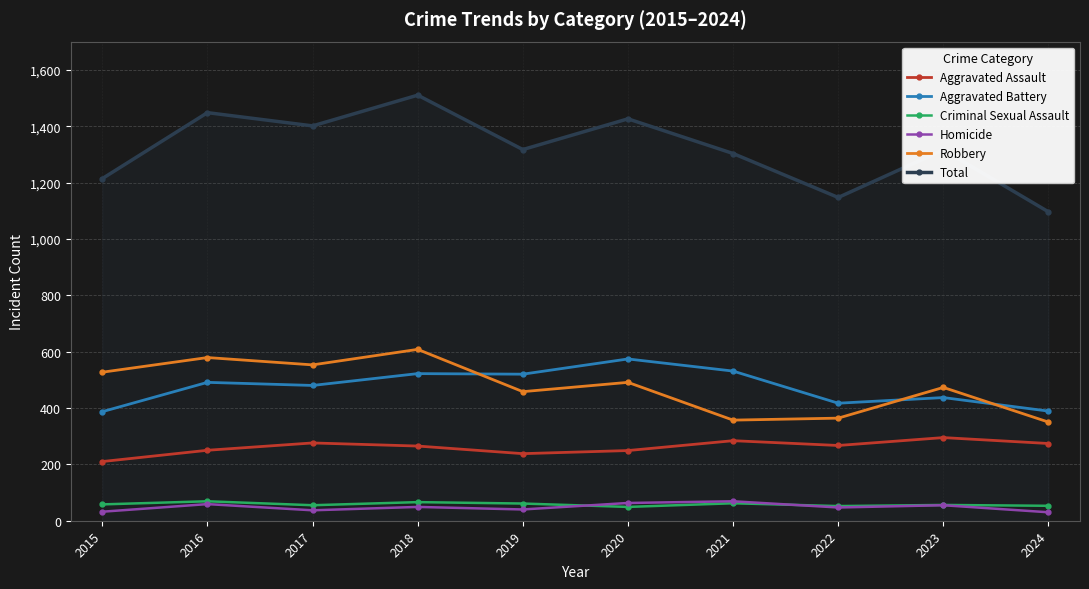

Rank the series at 2015 from lowest to highest value.

Homicide, Criminal Sexual Assault, Aggravated Assault, Aggravated Battery, Robbery, Total